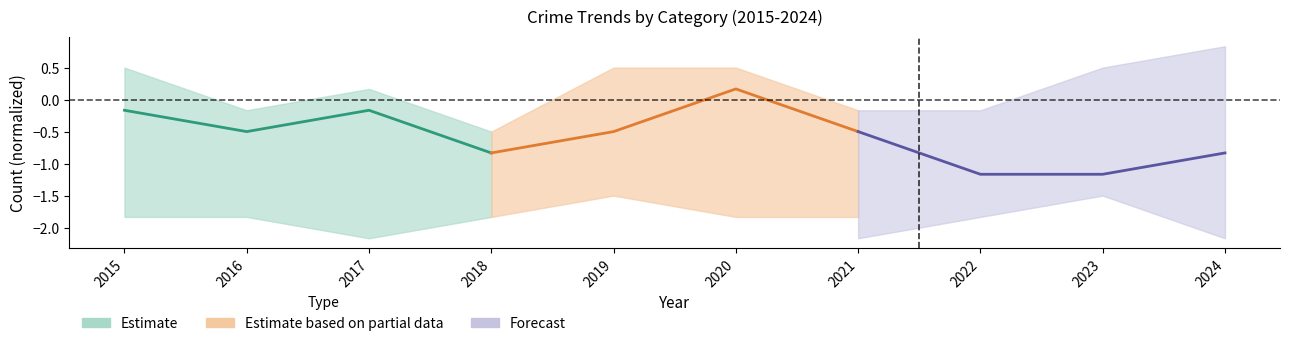

At how many categories does at least one series exceed 0?

1